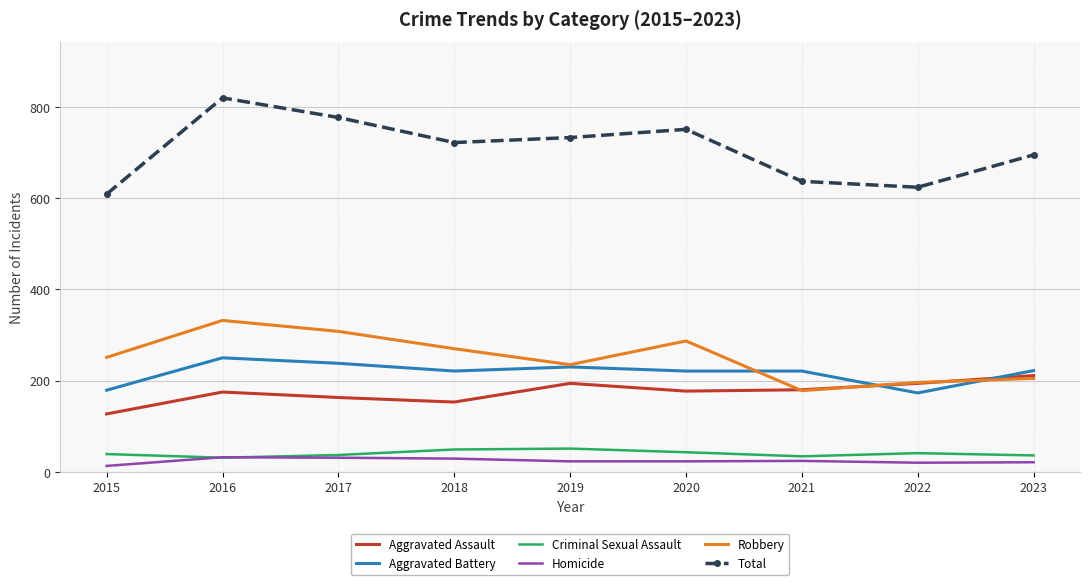

Which series has the largest total across all categories?

Total